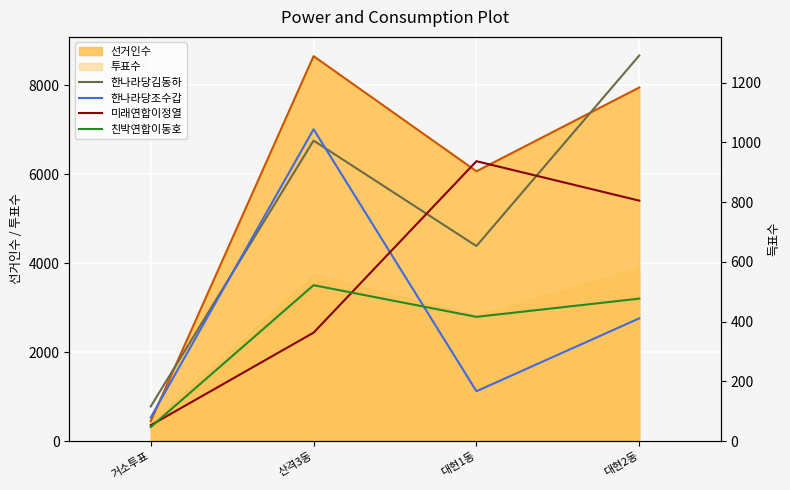

In 친박연합이동호, how many points are lower than both neighbors (excluding endpoints)?

1